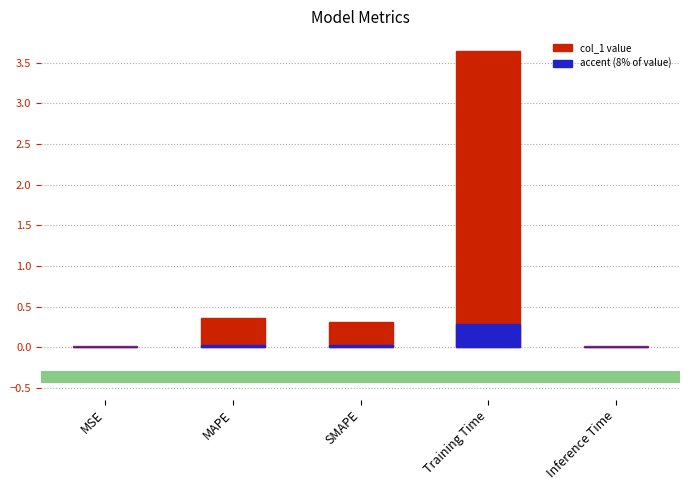

Does the chart contain stacked bars?

No